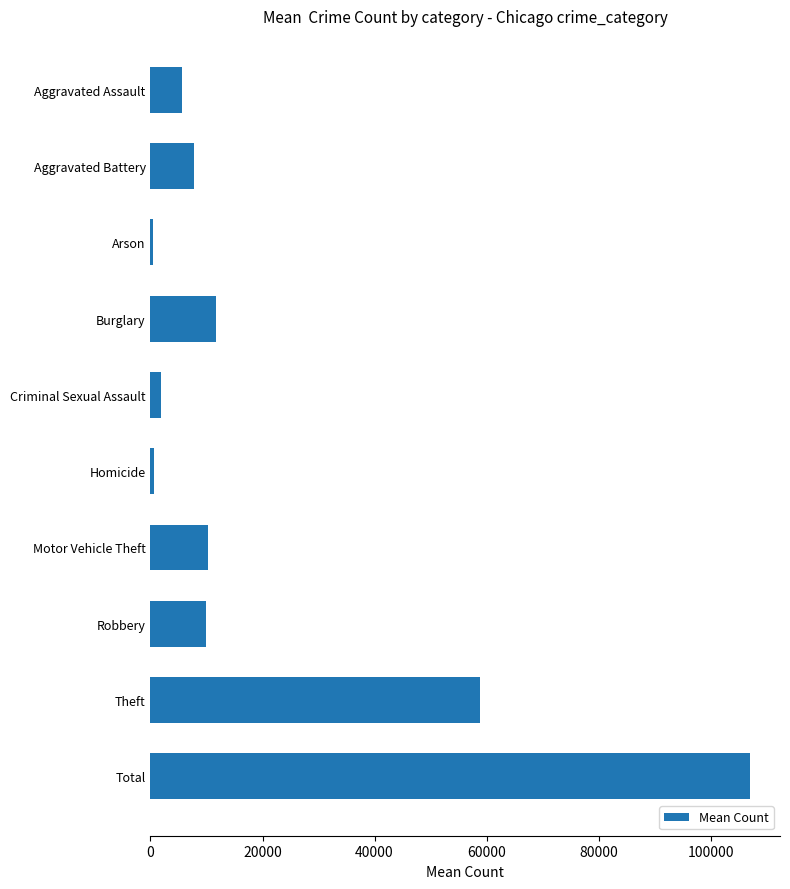

What is the label of the 9th bar from the bottom?

Aggravated Battery